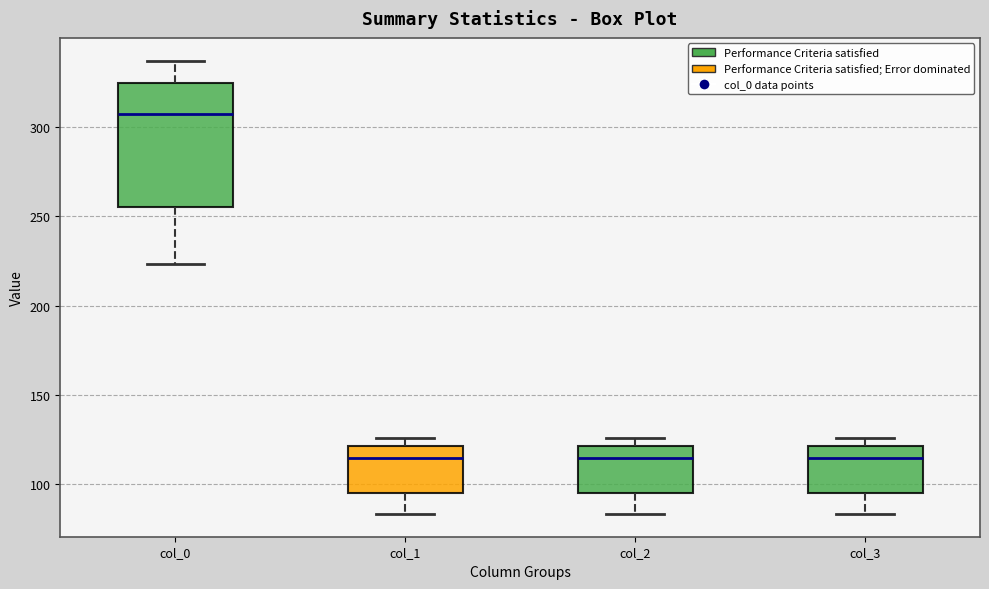

Which box is the tallest, from its lower edge to its upper edge?

col_0